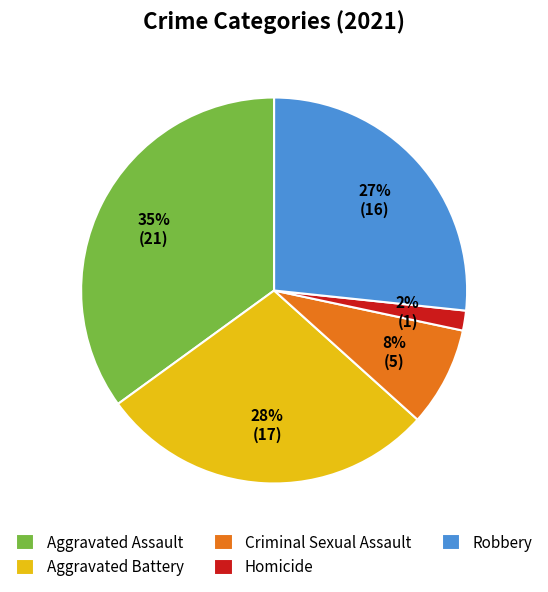

Is Criminal Sexual Assault the majority of the pie?

No